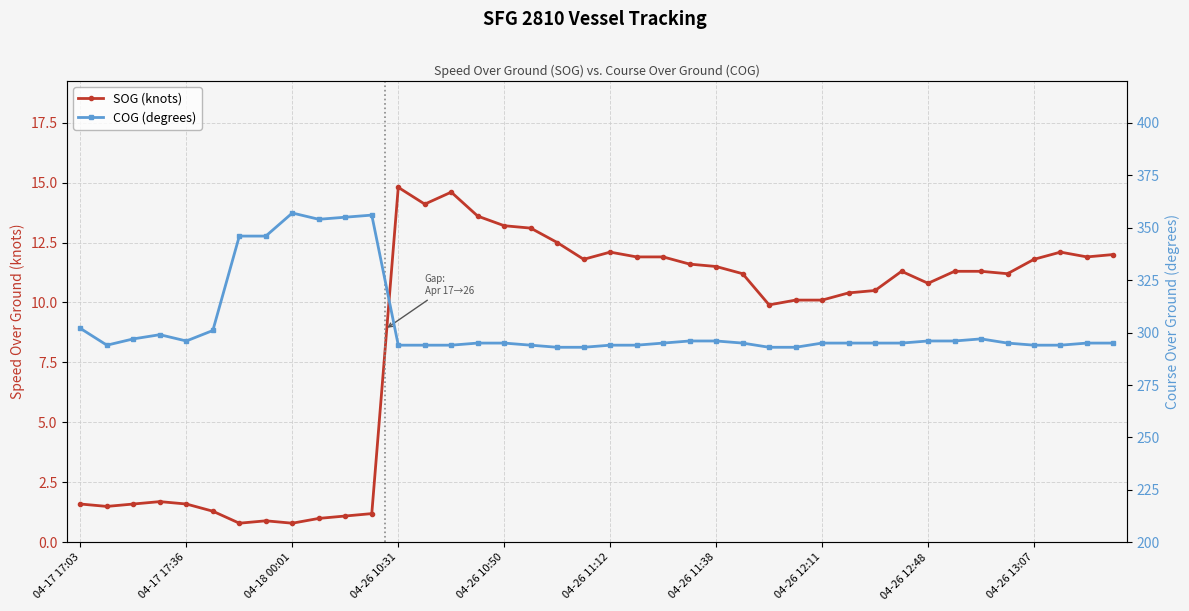

What is the difference between the SOG (knots) values at 33 and 22?

0.6